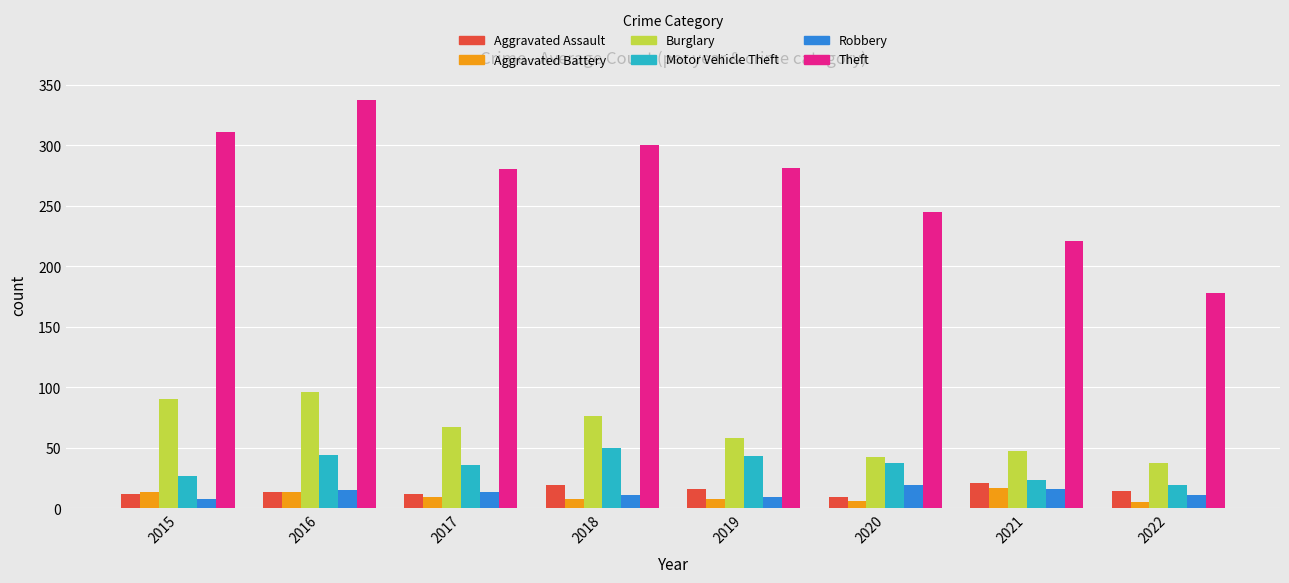

What is the difference between the Burglary values at 2017 and 2018?

9